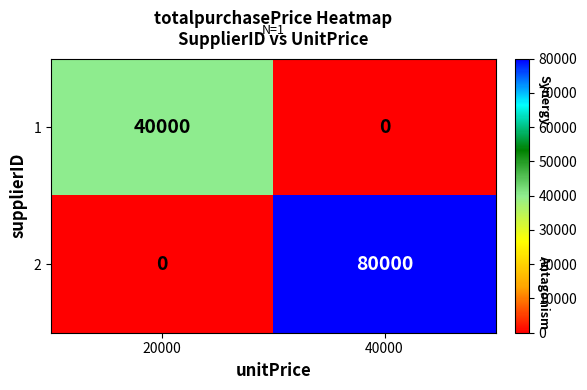

Which category has the highest value across all series?

40000